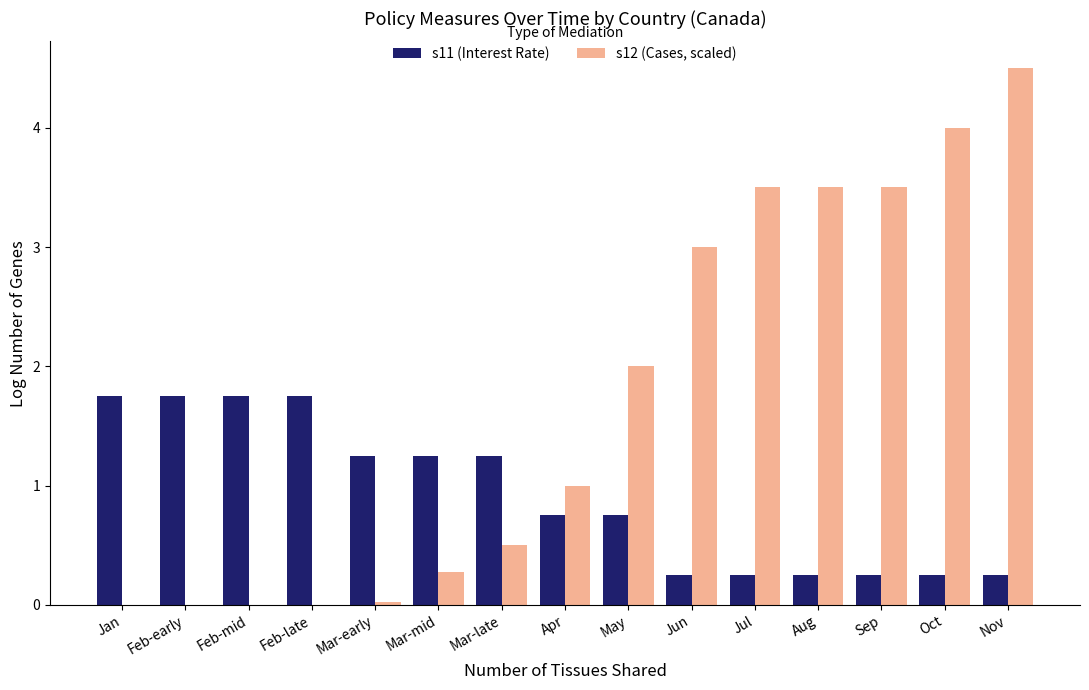

What are all the series names shown in the legend?

s11 (Interest Rate), s12 (Cases, scaled)